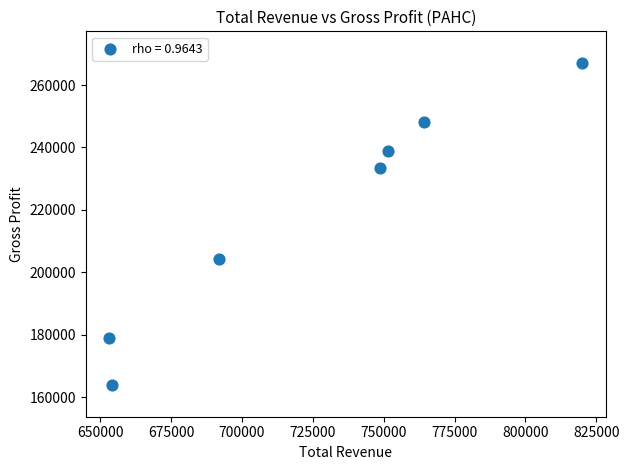

What is the average X value?

726229